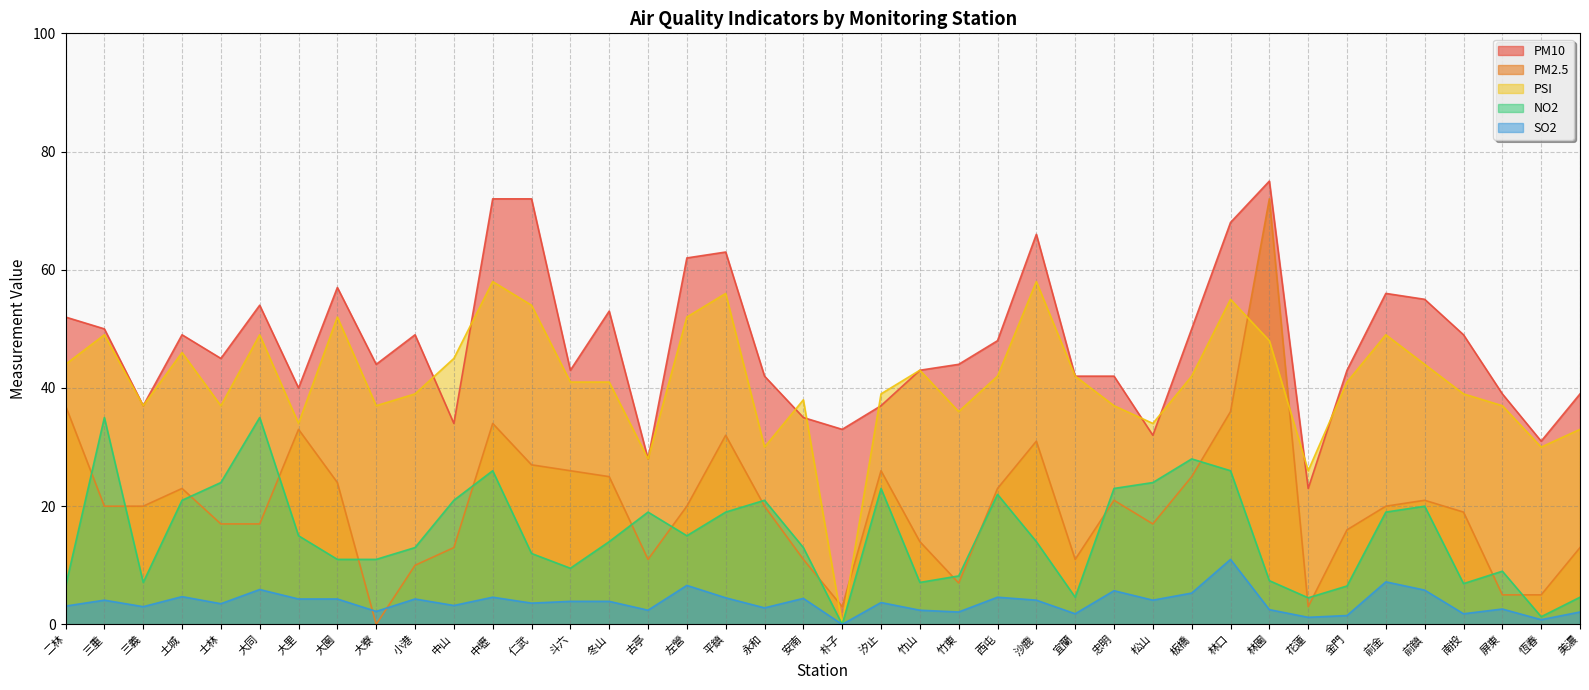

Is it true that NO2 equals 21.0 at 永和?

True